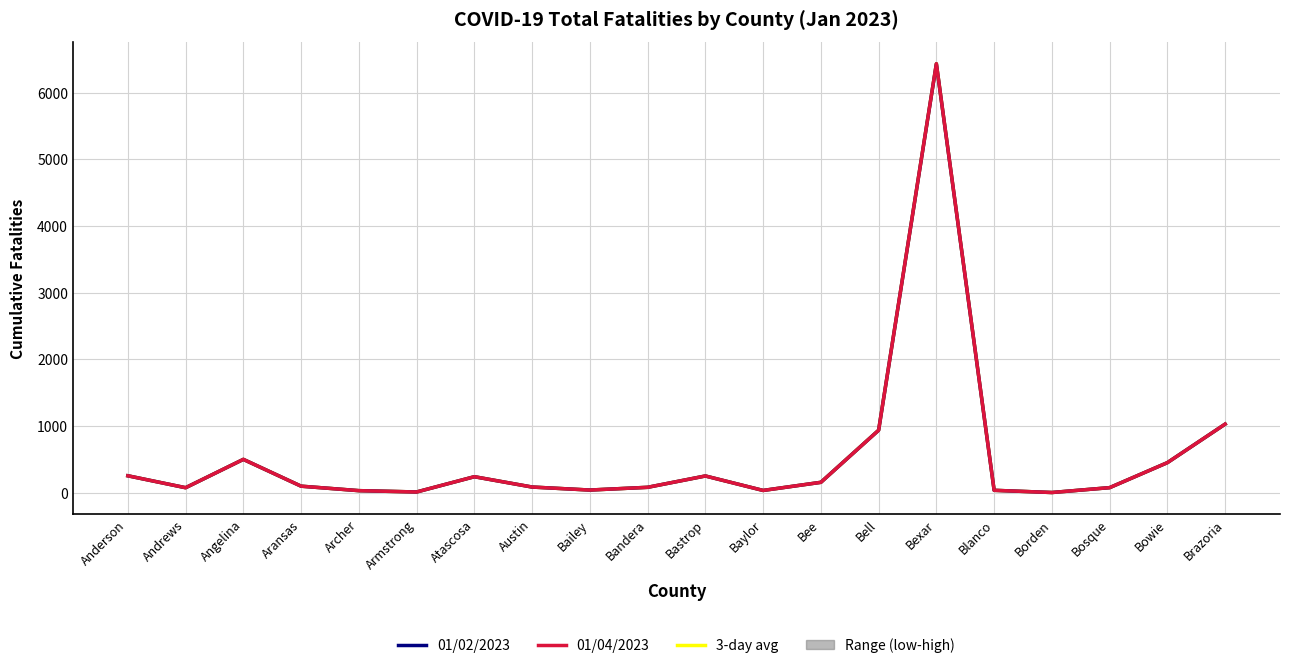

What is the label of the 18th point from the left?

Bosque